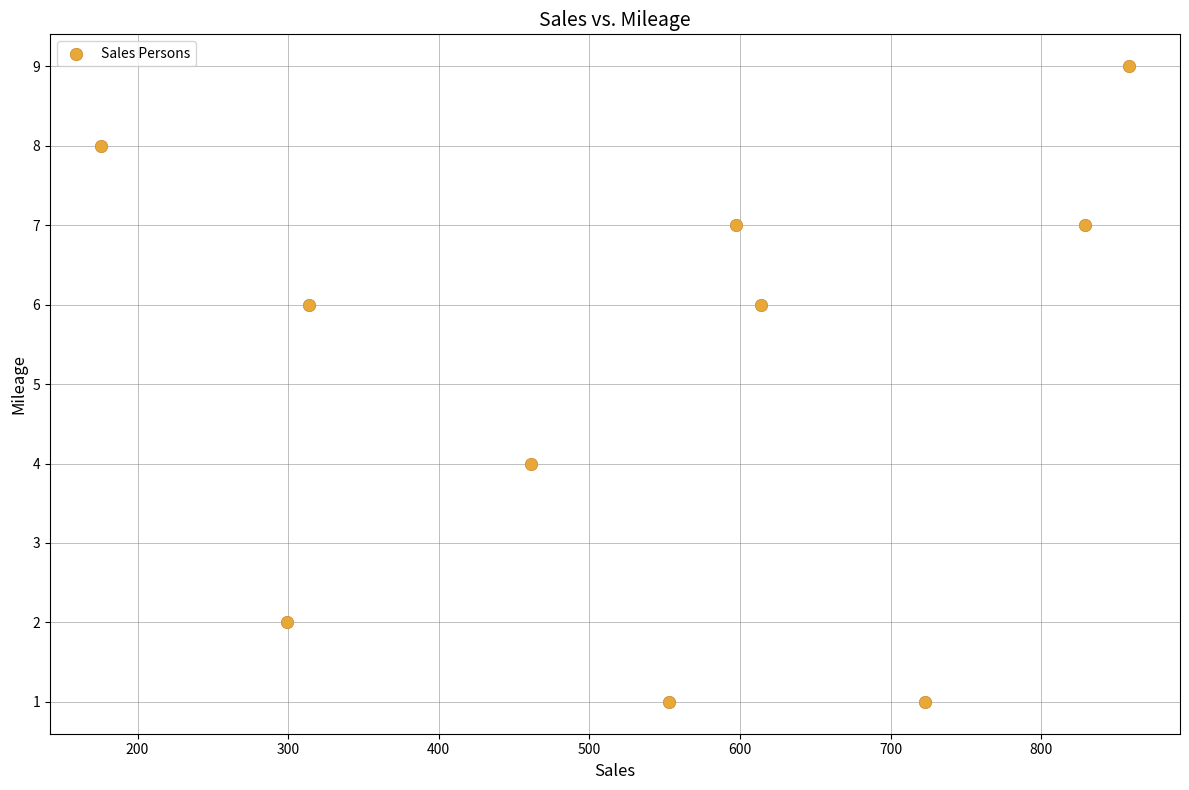

What is the range of Y values (max minus min)?

8